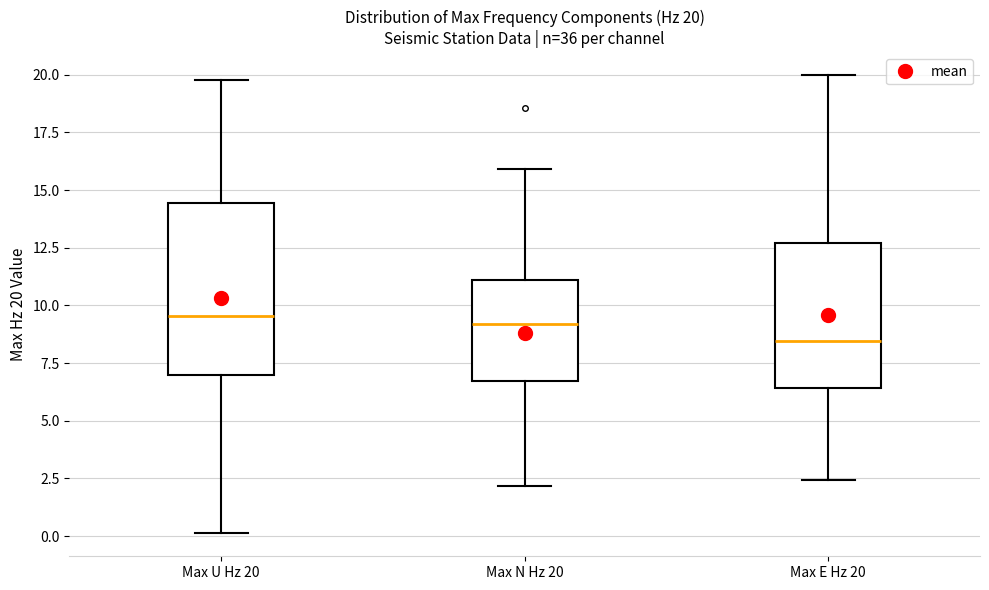

Which box is the tallest, from its lower edge to its upper edge?

Max U Hz 20